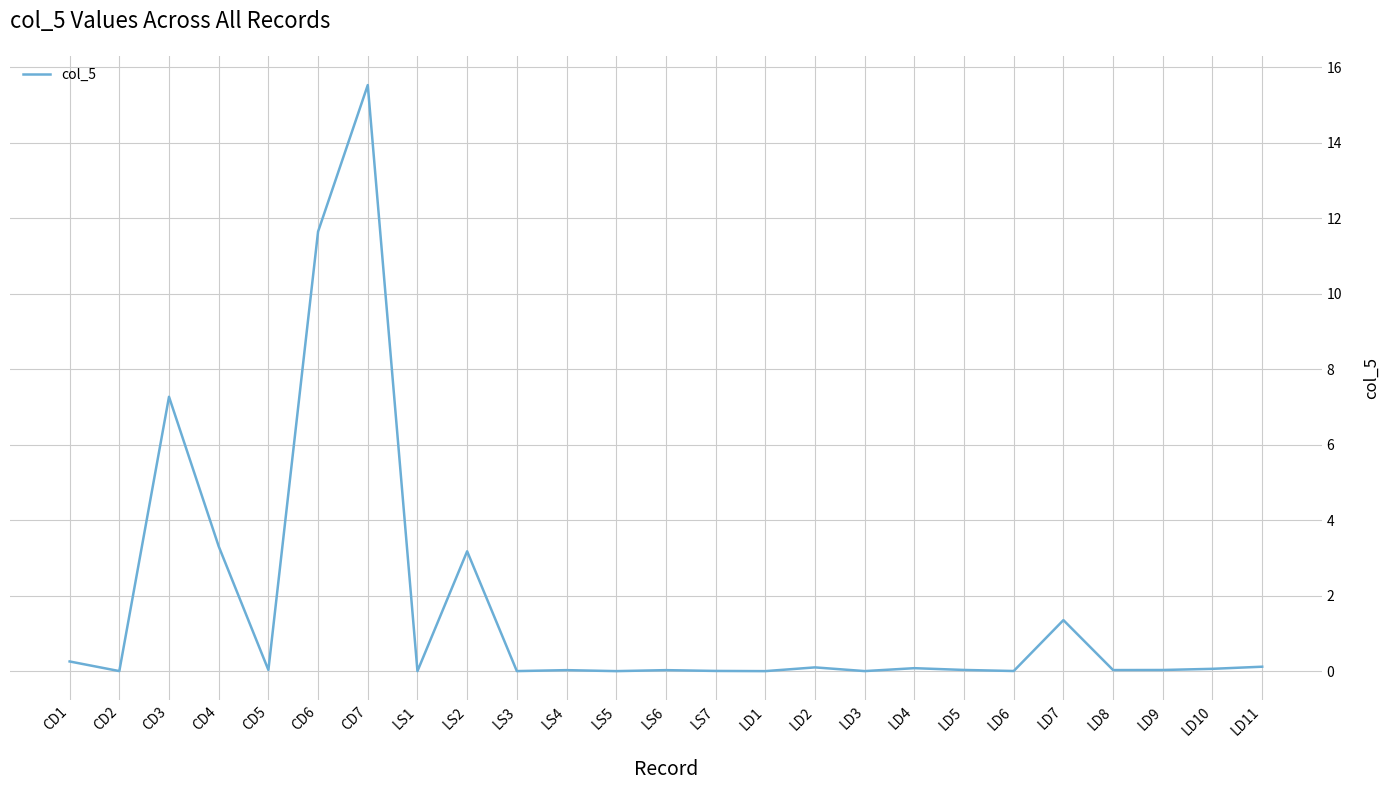

What position from the right is LS7?

12